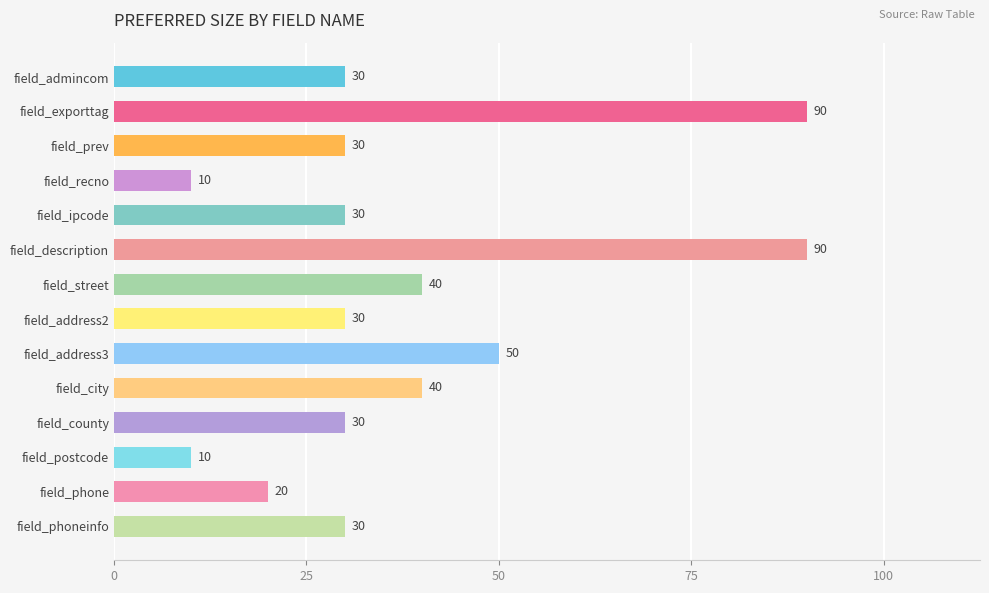

What is the change in value from field_recno to field_city?

+30